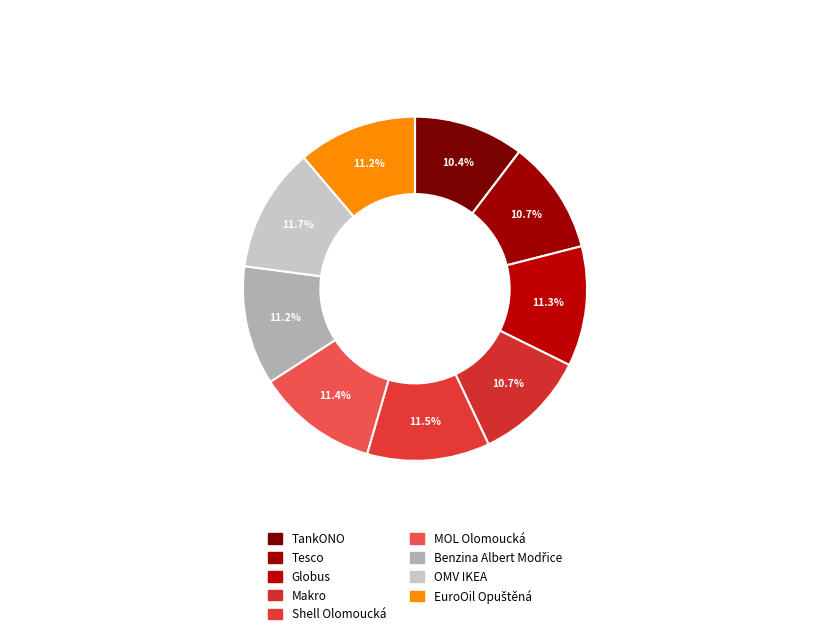

The EuroOil Opuštěná slice represents 3% of the pie. True or false?

False